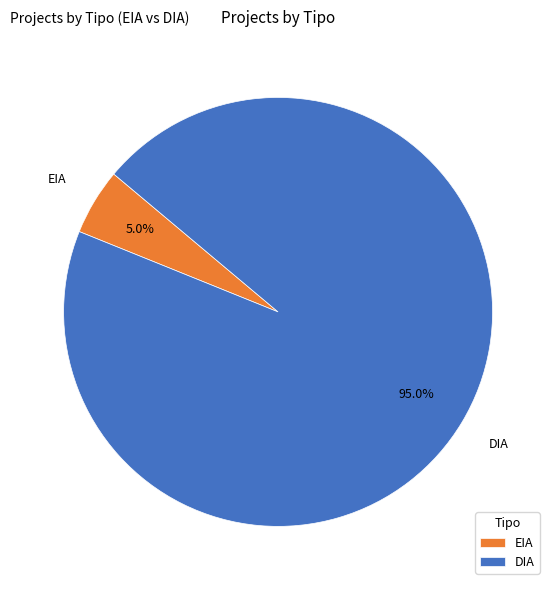

Does DIA account for over 50% of the chart?

Yes